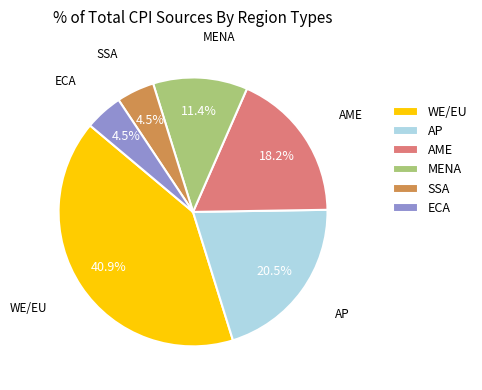

Which slice is the largest?

WE/EU